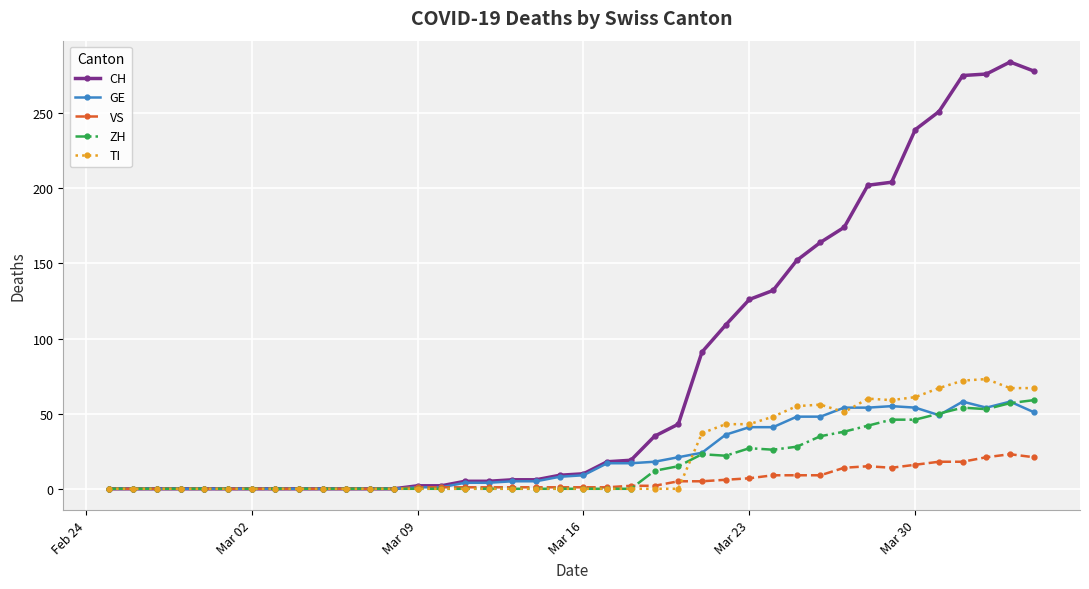

What is the maximum value shown in the chart?

284